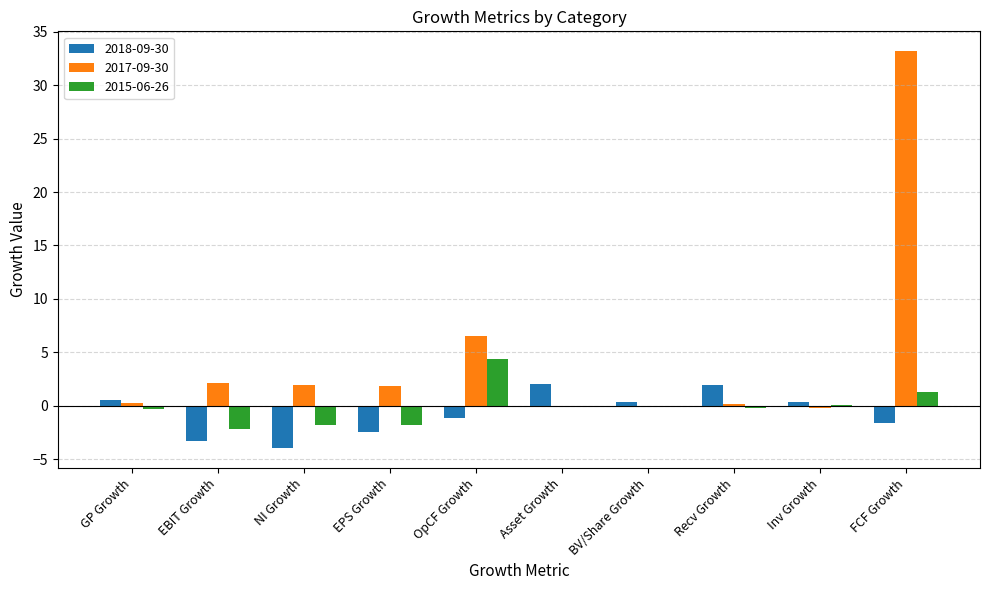

At which category is the sum across all series the highest?

FCF Growth